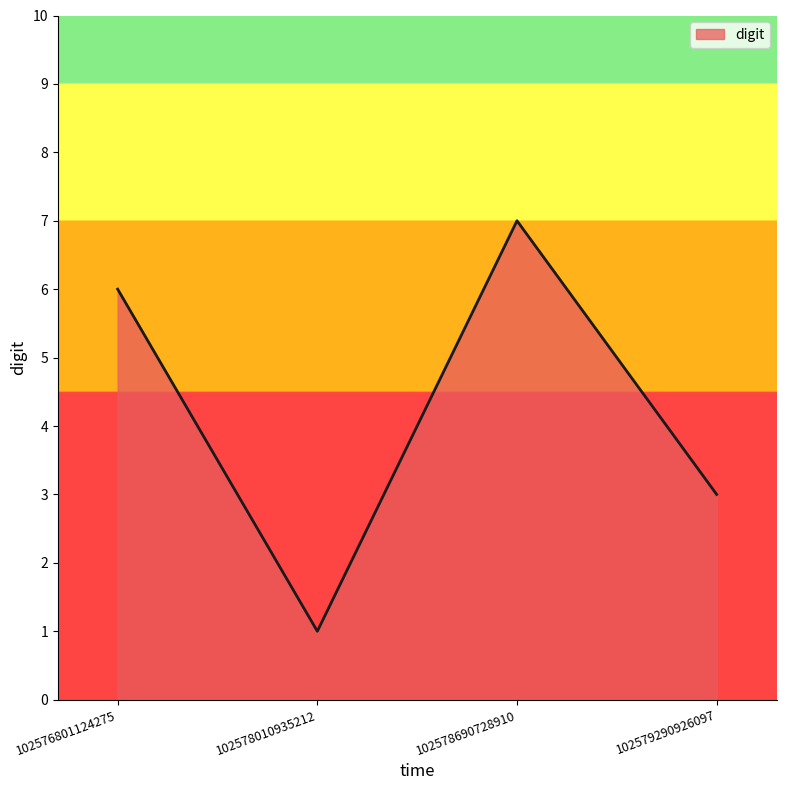

What is the approximate value at 102576801124275?

6